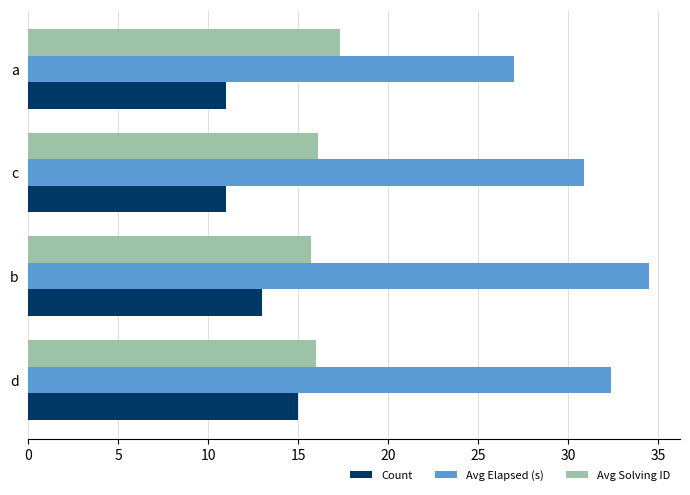

What is the spread (max minus min) of values at d?

17.4